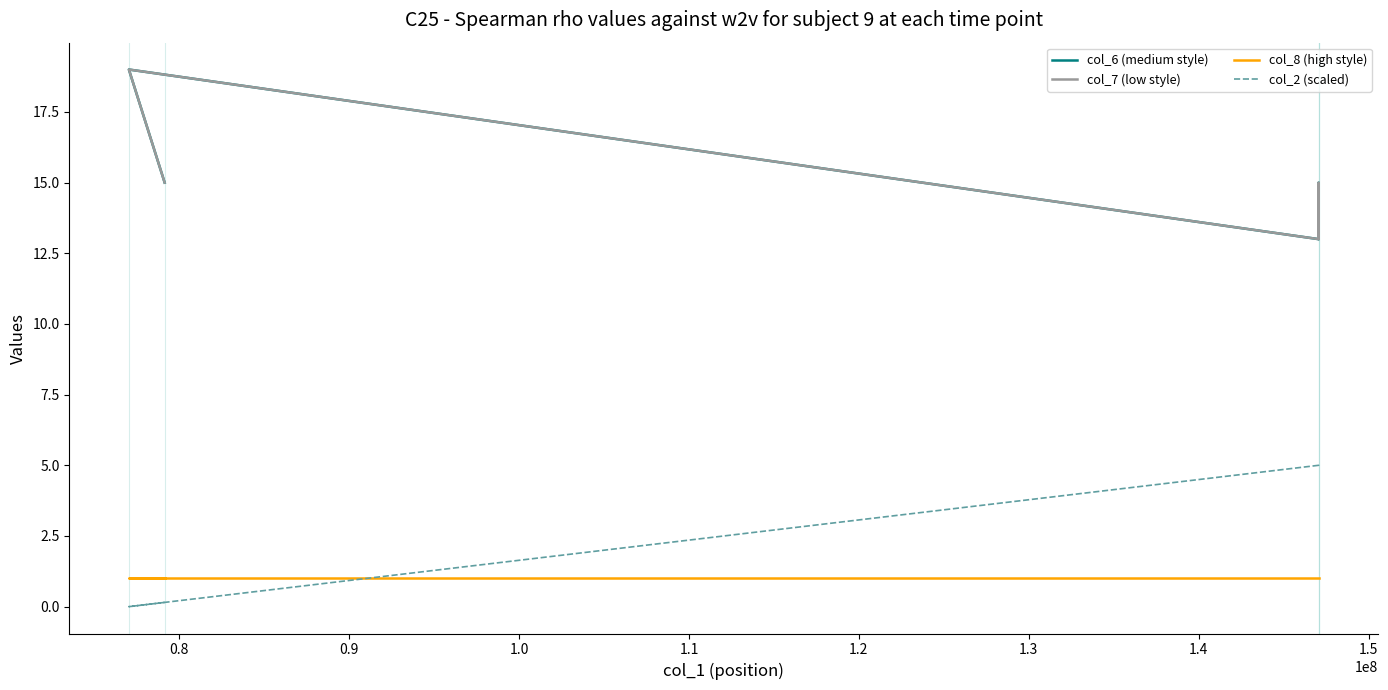

What is the difference between the second highest and second lowest values in the col_2 (scaled) series?

4.8